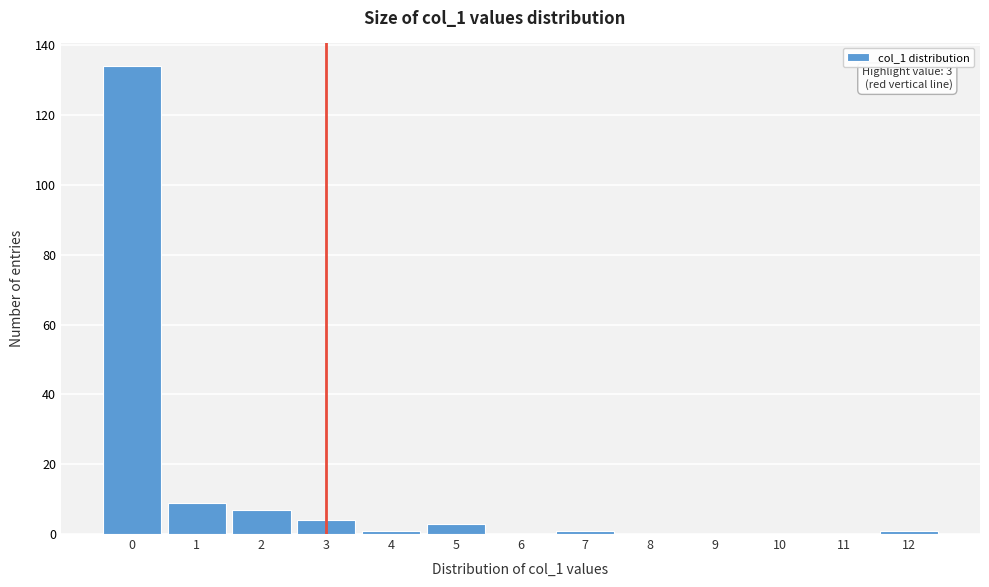

Over which range of the x-axis is the bar tallest?

-0.5 to 0.5